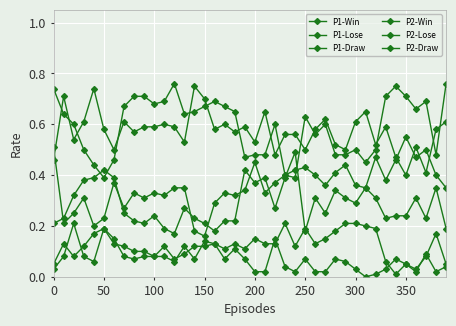

Where is the first local maximum for P1-Draw?

50